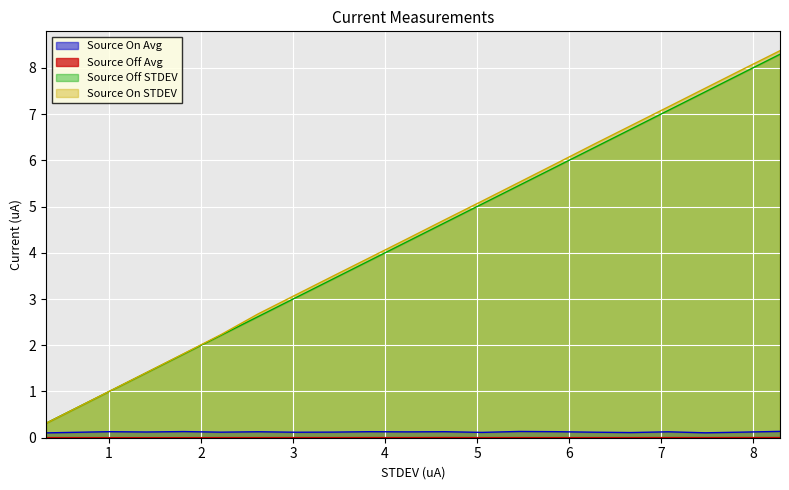

What position from the right is 6.267358?

6